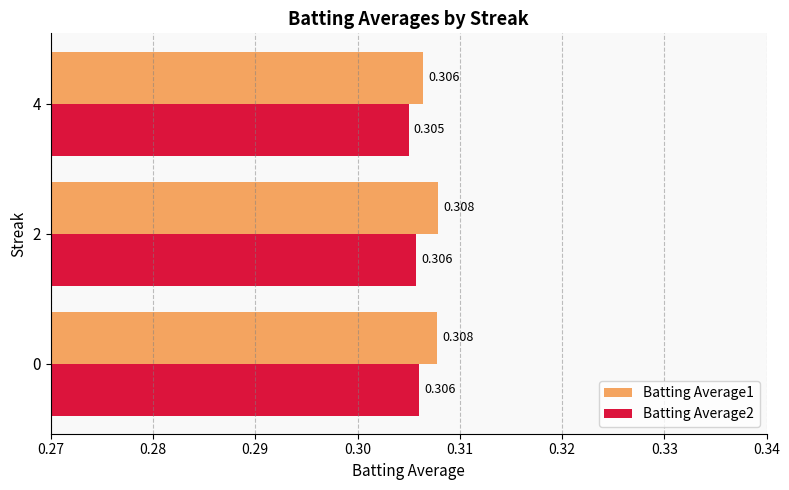

Is the value of Batting Average2 at 0 greater than the value of Batting Average1 at 0?

No